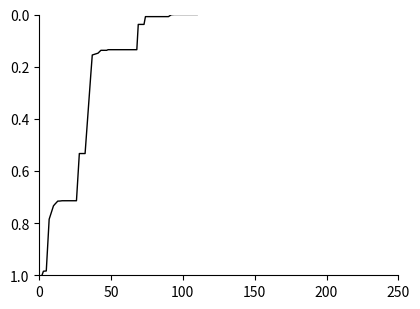

Count the number of data series in this chart.

1